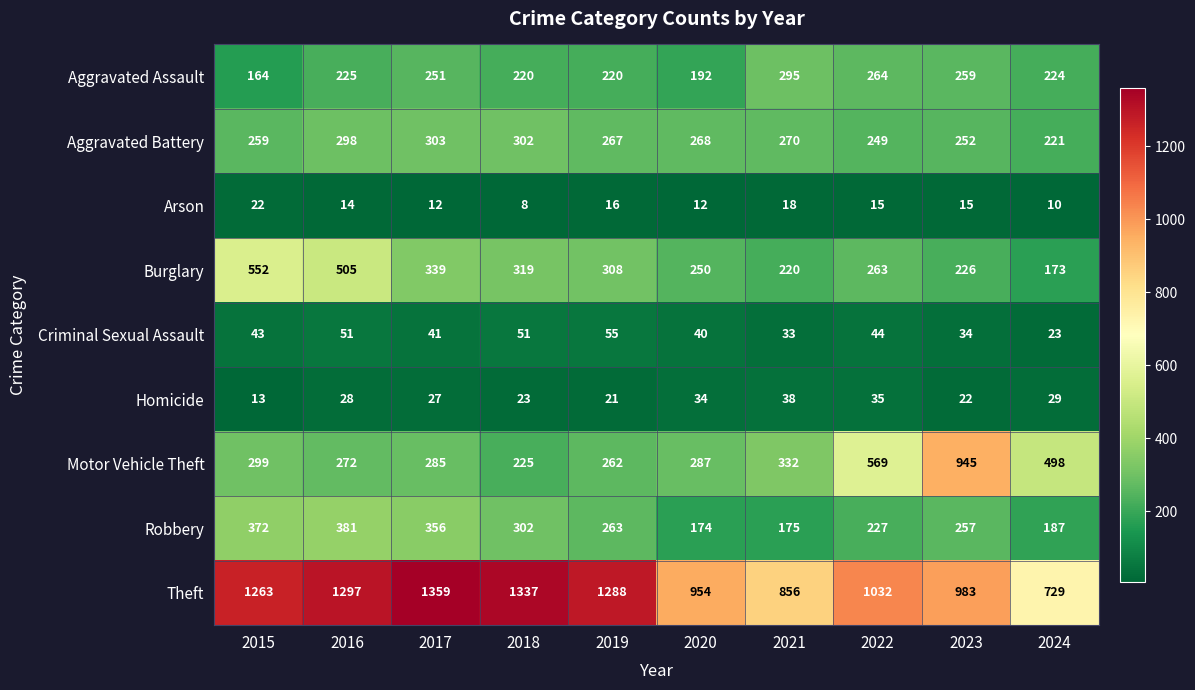

What is the difference between the second highest and minimum values in the Robbery series?

198